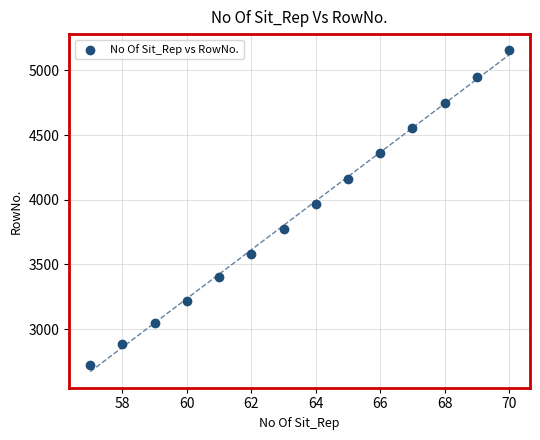

What is the range of X values (max minus min)?

13